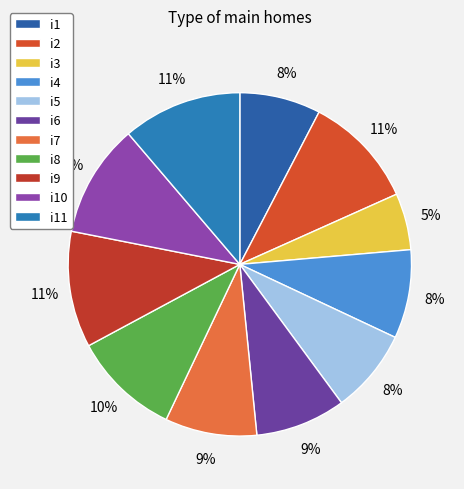

Which category has the smallest portion of the pie?

i3